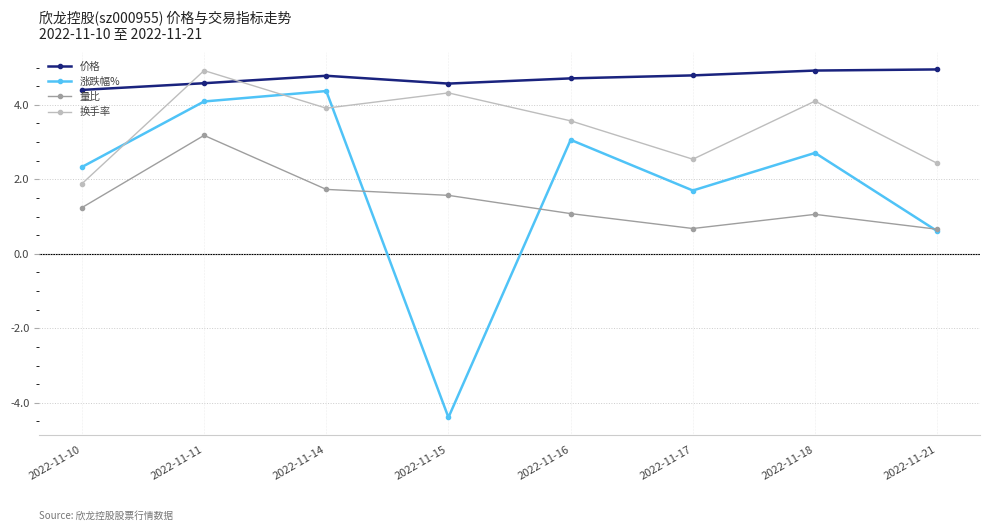

What is the value of the 涨跌幅% point at the 7th from the left?

2.7